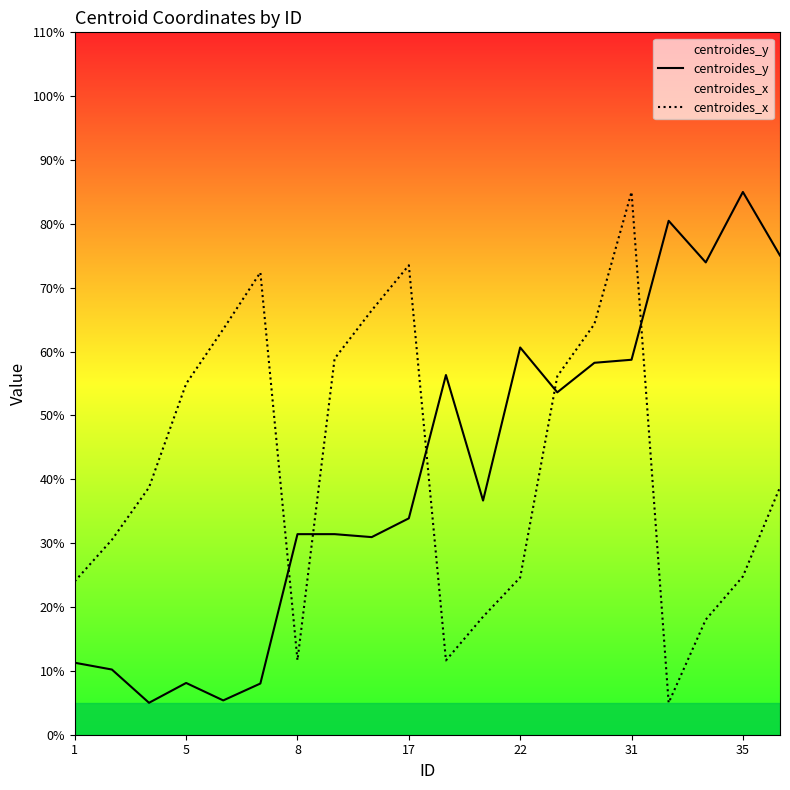

What is the value of the centroides_y point at the 16th from the left?

58.7